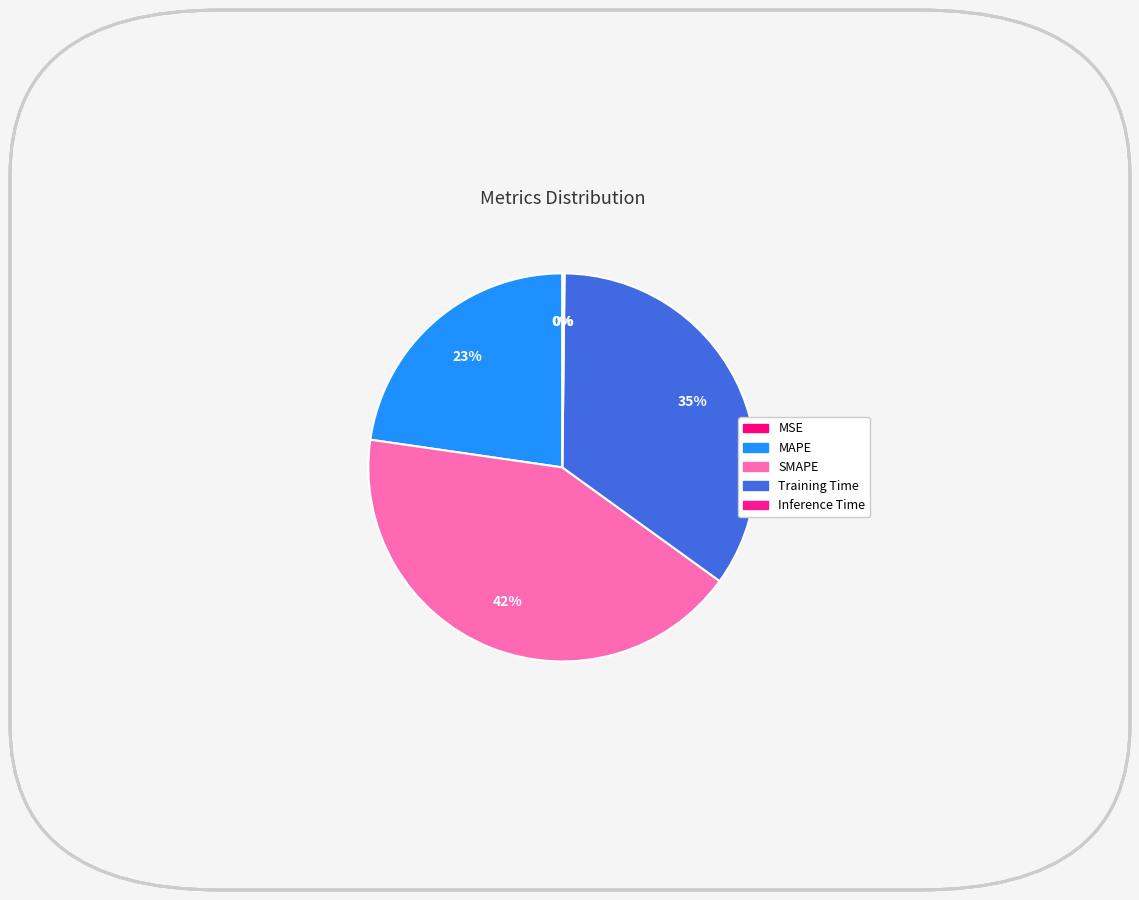

Do Inference Time and MSE together represent more than half of the pie?

No